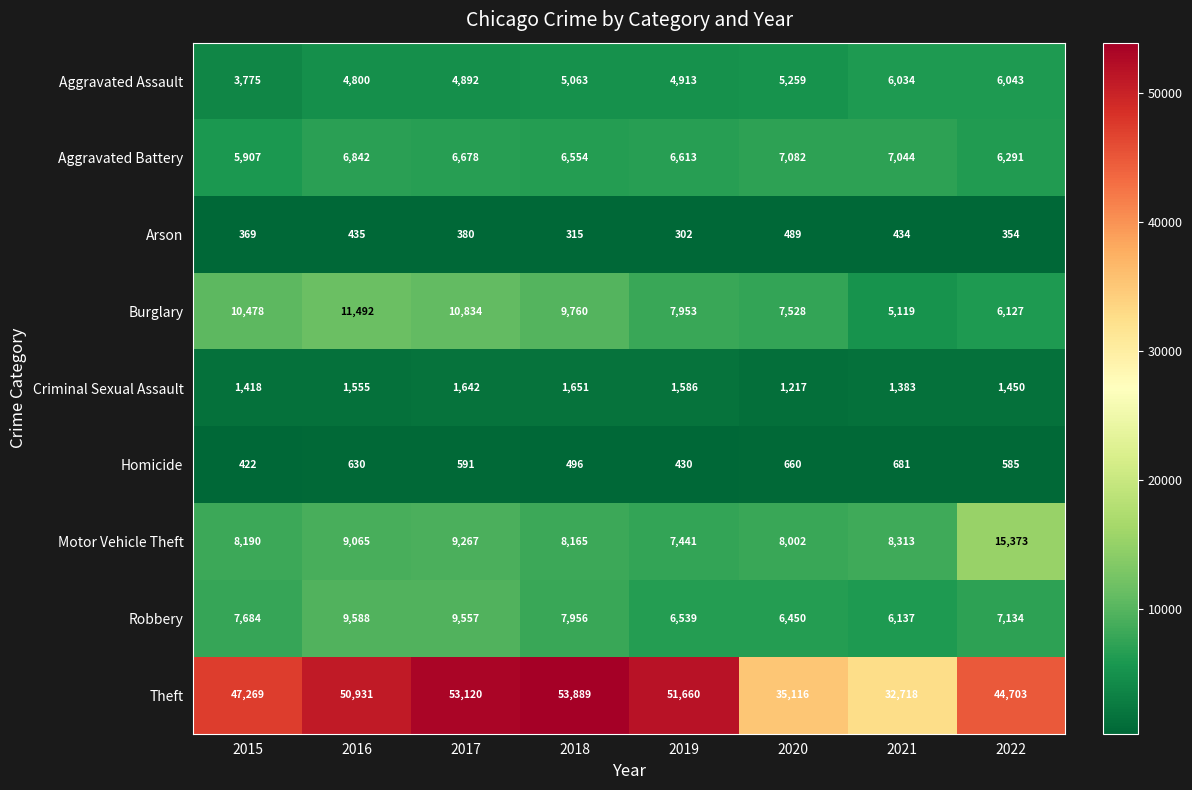

What is the difference between the maximum and minimum values in the Motor Vehicle Theft series?

7932